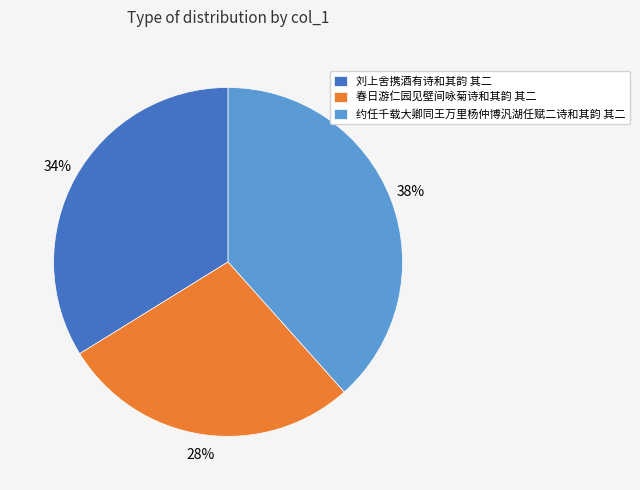

Does 刘上舍携酒有诗和其韵 其二 account for over 50% of the chart?

No